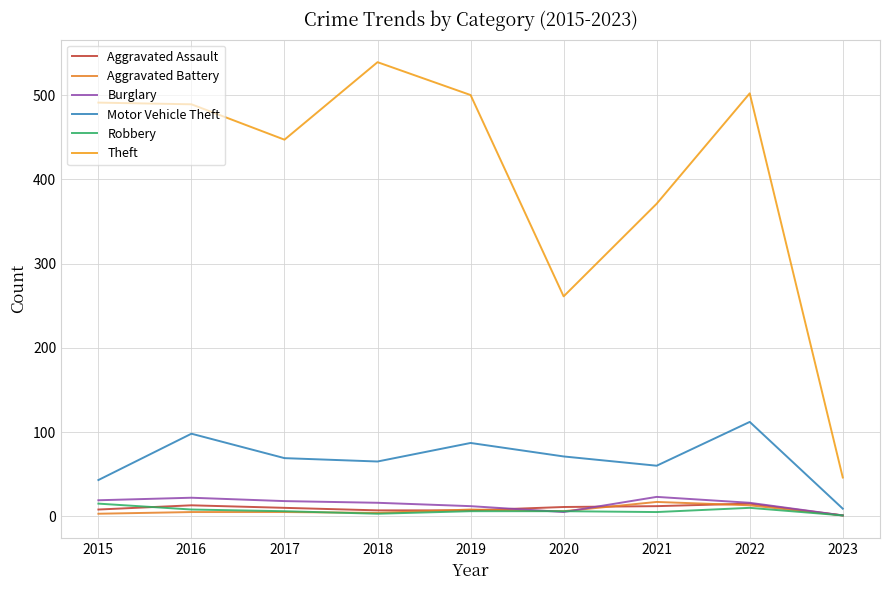

Which series has the largest range (max minus min)?

Theft